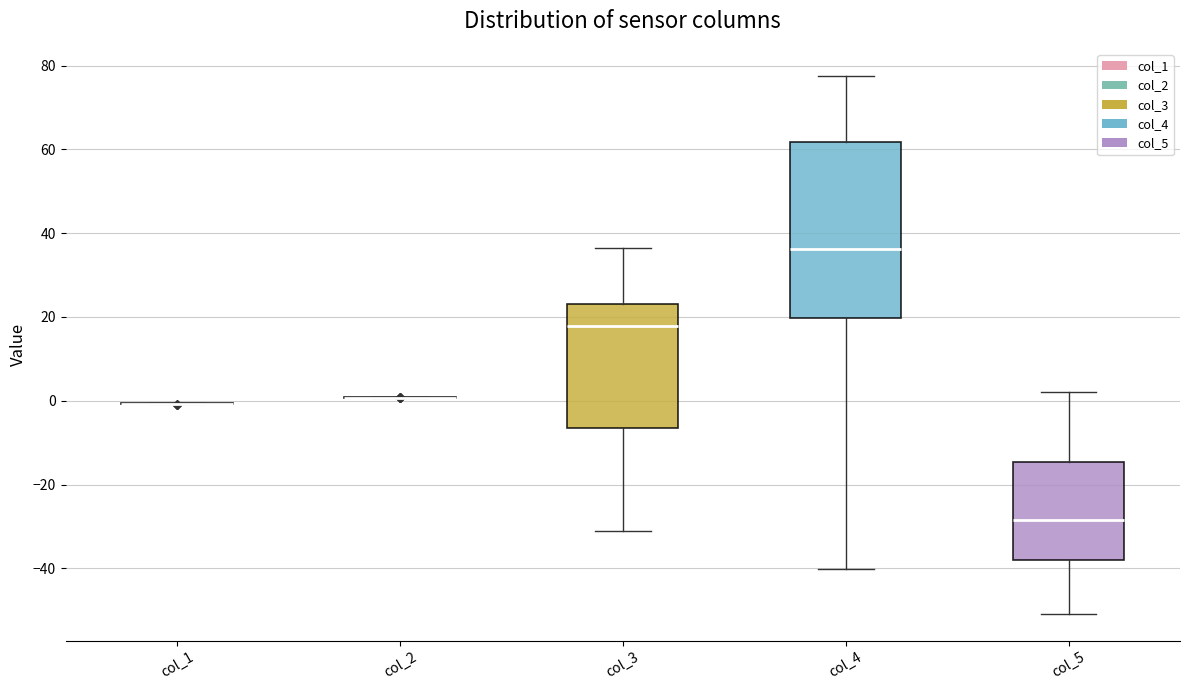

Reading left to right, read every box against the y-axis: the position of its median line, the range the box covers, and the ends of its whiskers. The values are not printed on the chart, so give them approximately, as read against the axis.

col_1: box collapsed to a line at 0, whiskers 0 to 0
col_2: box collapsed to a line at 0, whiskers 0 to 0
col_3: median 18, box -6 to 24, whiskers -32 to 36
col_4: median 36, box 20 to 62, whiskers -40 to 78
col_5: median -28, box -38 to -14, whiskers -50 to 2